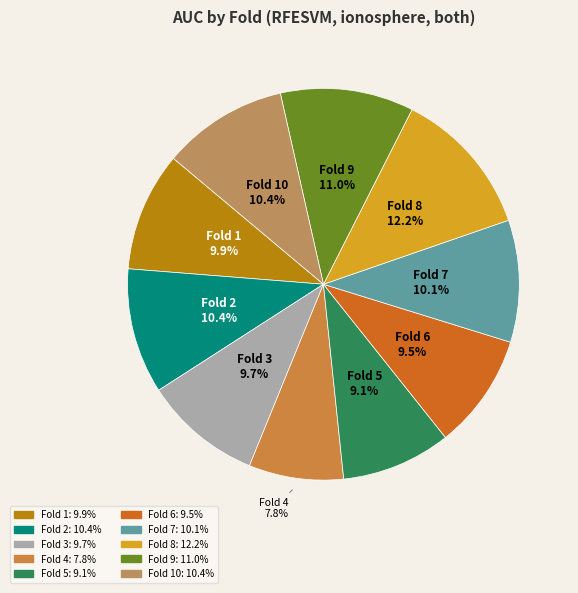

Between Fold 4 and Fold 9, which is larger?

Fold 9